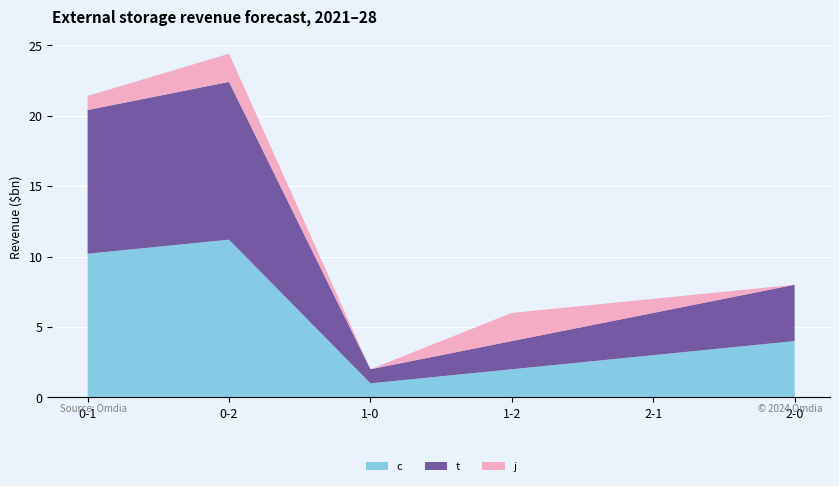

Reading left to right, list all the values displayed in this chart.

c: 0-1=10.2	0-2=11.2	1-0=1.0	1-2=2.0	2-1=3.0	2-0=4.0
t: 0-1=10.2	0-2=11.2	1-0=1.0	1-2=2.0	2-1=3.0	2-0=4.0
j: 0-1=1.0	0-2=2.0	1-0=0.0	1-2=2.0	2-1=1.0	2-0=0.0